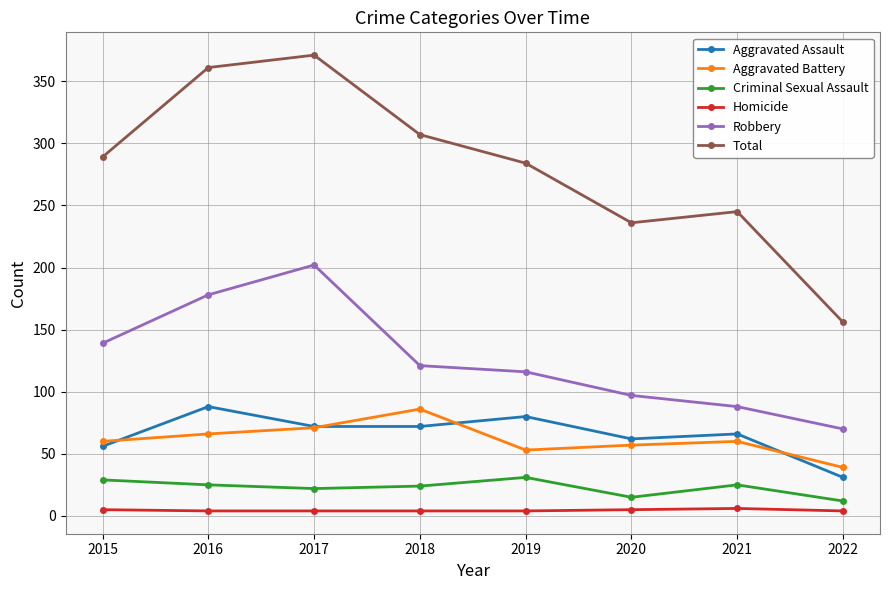

Where is Robbery nearest to the value 136?

2015